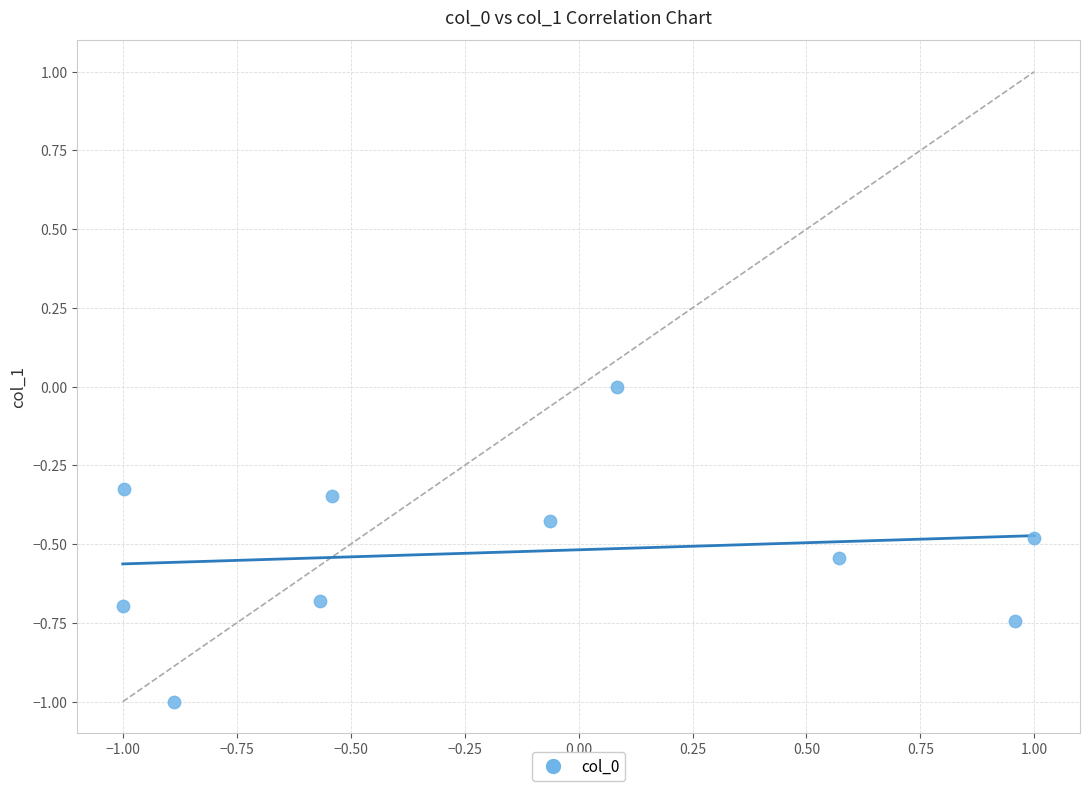

What is the range of Y values (max minus min)?

1.0